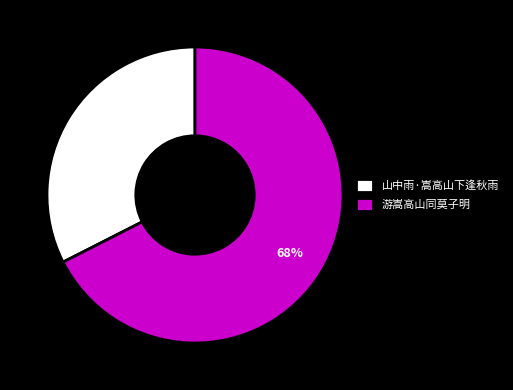

Rank the categories by value from highest to lowest.

游嵩高山同莫子明, 山中雨·嵩高山下逢秋雨